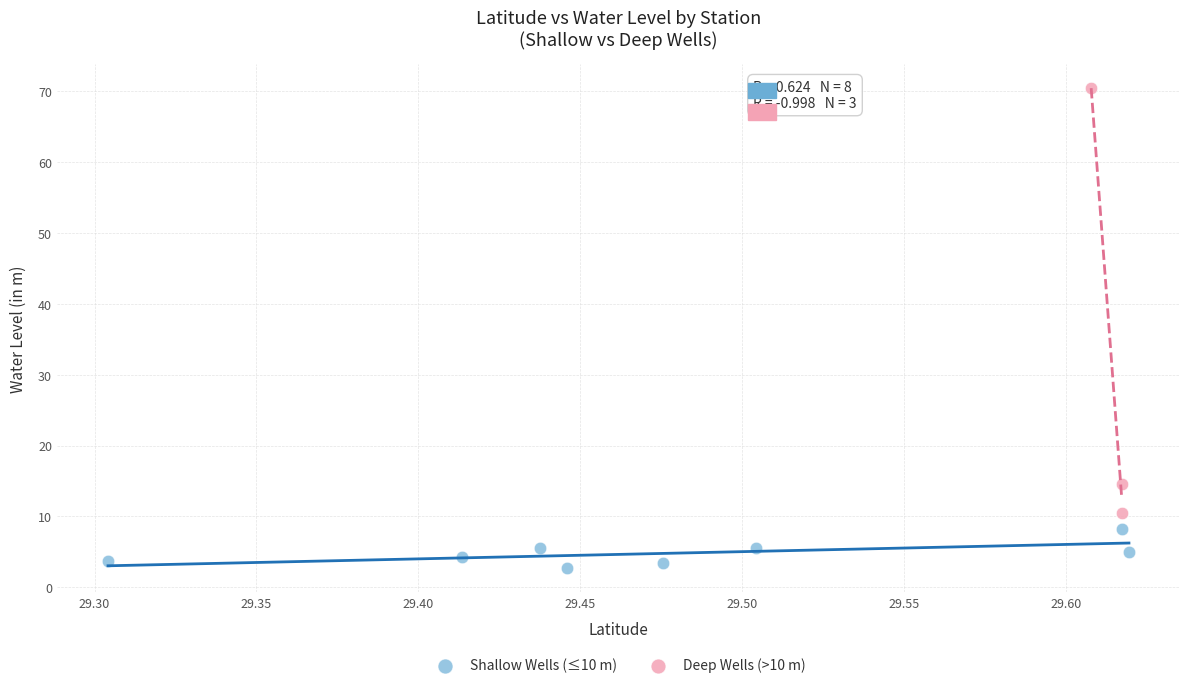

What are all the series names shown in the legend?

Shallow Wells (≤10 m), Deep Wells (>10 m)